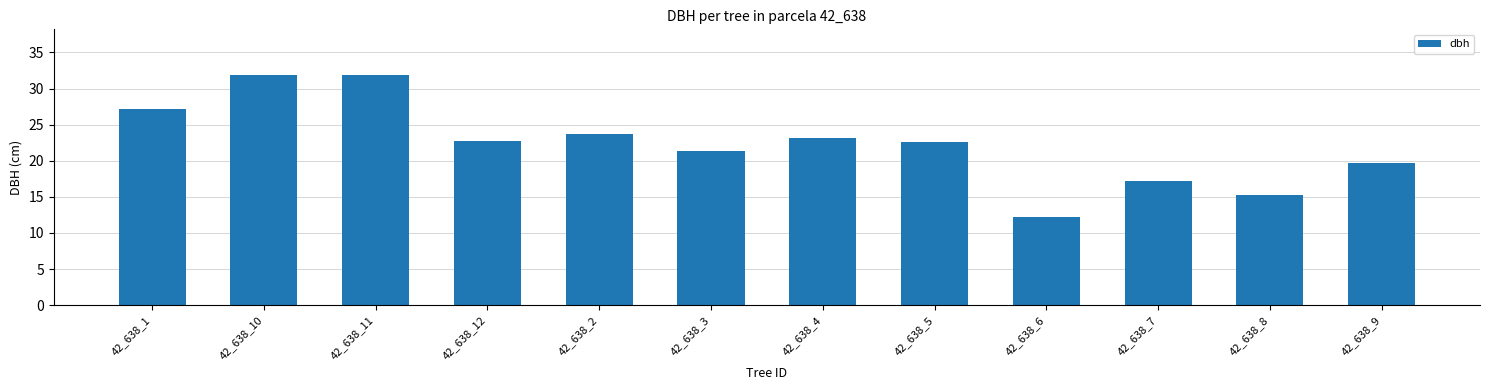

How many data points are above 22?

7